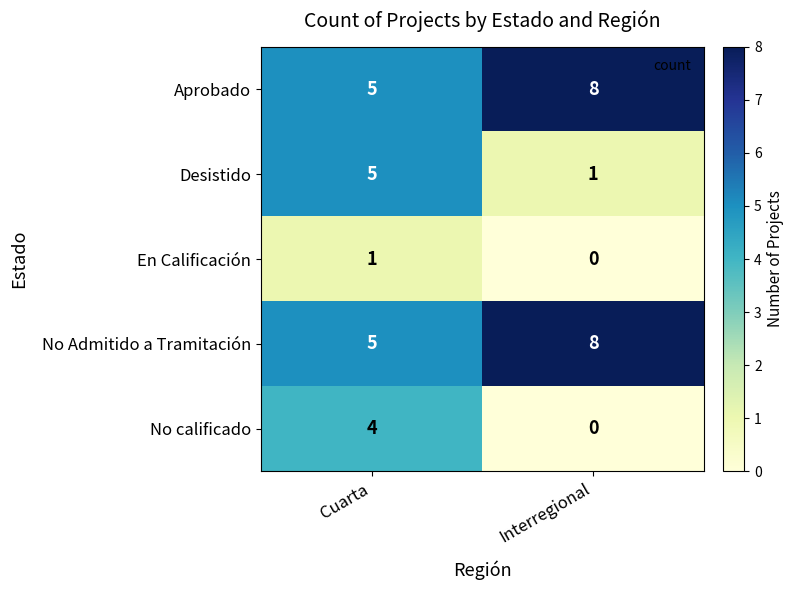

What is the total value across all series at Interregional?

17